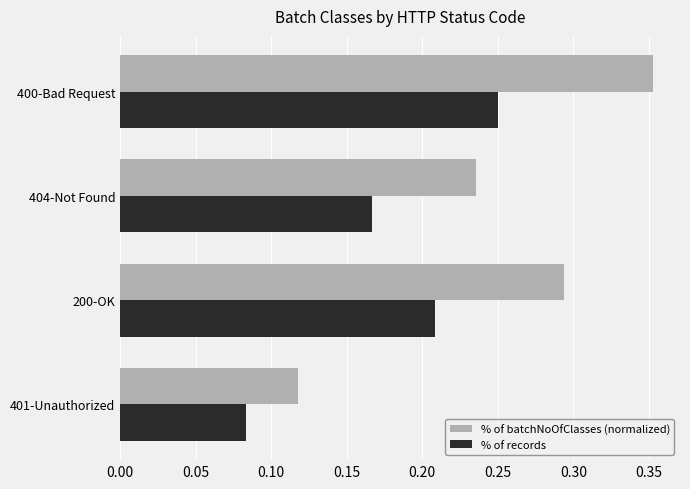

How many series are shown in this chart?

2